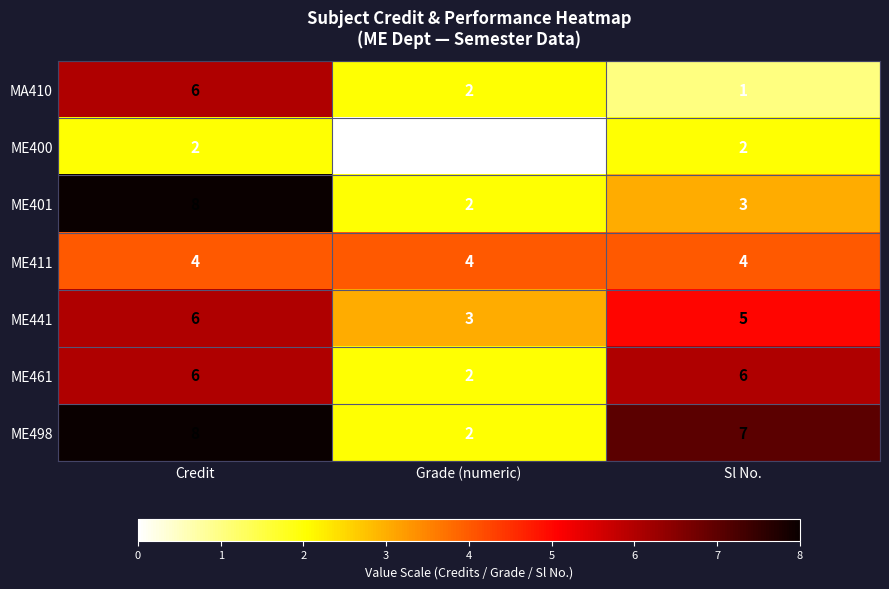

What is the sum of the ME401 values at Grade (numeric) and Credit?

10